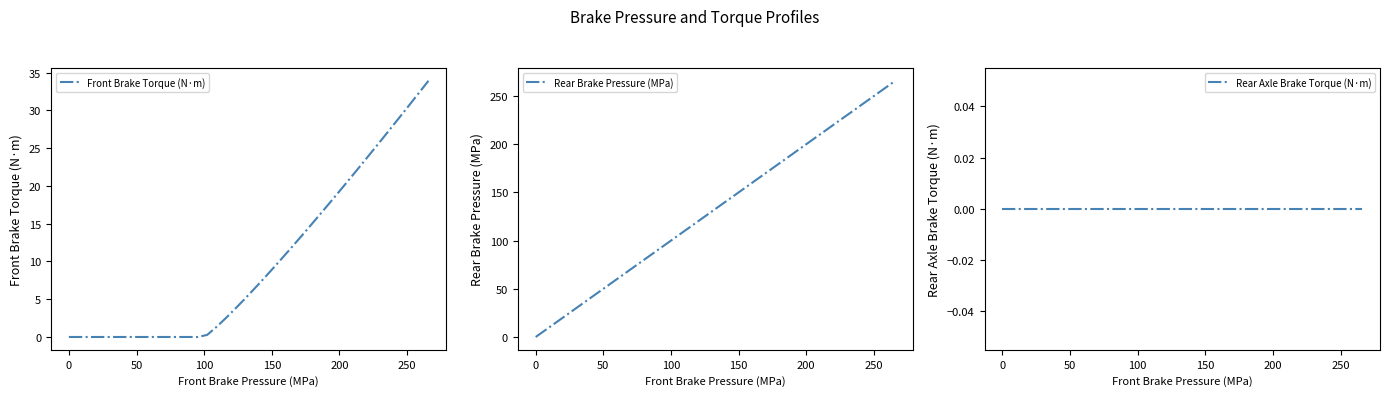

What is the maximum value for Front Brake Torque (N·m)?

33.9